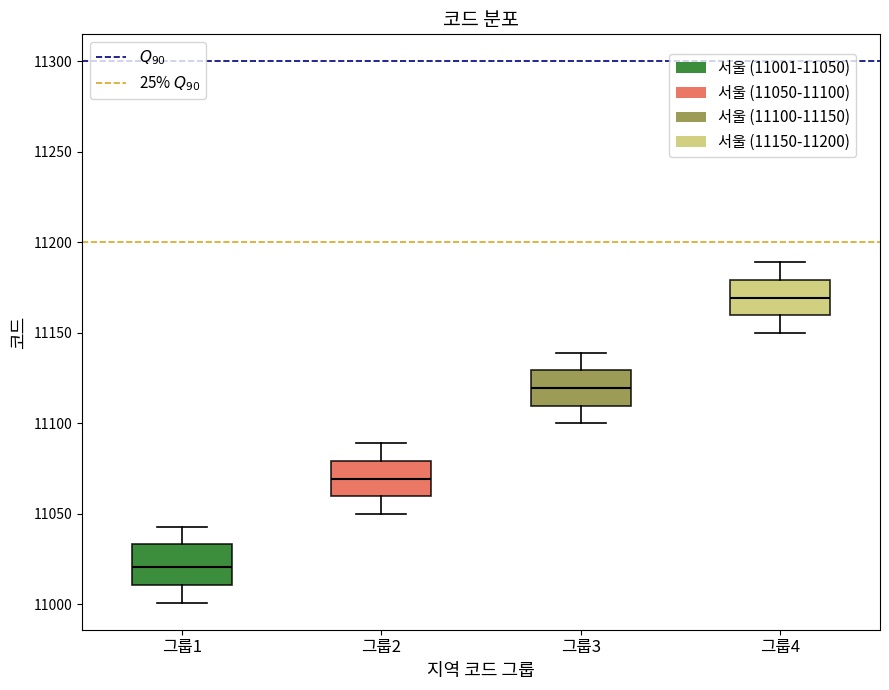

Reading left to right, read every box against the y-axis: the position of its median line, the range the box covers, and the ends of its whiskers. The values are not printed on the chart, so give them approximately, as read against the axis.

그룹1: median 11020, box 11010 to 11035, whiskers 11000 to 11045
그룹2: median 11070, box 11060 to 11080, whiskers 11050 to 11090
그룹3: median 11120, box 11110 to 11130, whiskers 11100 to 11140
그룹4: median 11170, box 11160 to 11180, whiskers 11150 to 11190